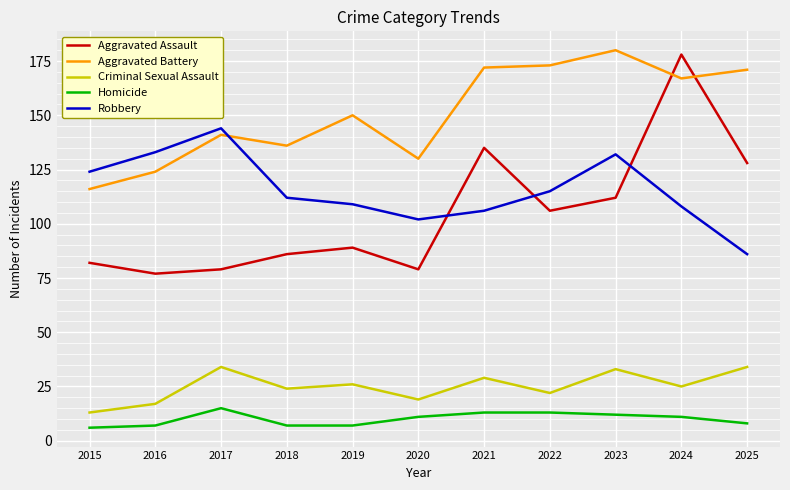

Reading left to right, extract all data points from this chart.

Aggravated Assault: 82	77	79	86	89	79	135	106	112	178	128
Aggravated Battery: 116	124	141	136	150	130	172	173	180	167	171
Criminal Sexual Assault: 13	17	34	24	26	19	29	22	33	25	34
Homicide: 6	7	15	7	7	11	13	13	12	11	8
Robbery: 124	133	144	112	109	102	106	115	132	108	86